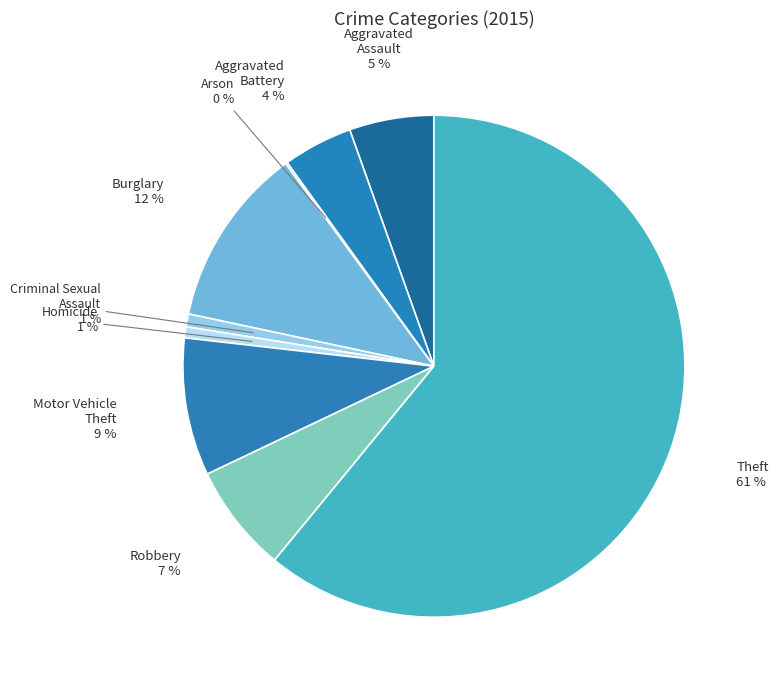

Between Motor Vehicle Theft and Homicide, which is larger?

Motor Vehicle Theft